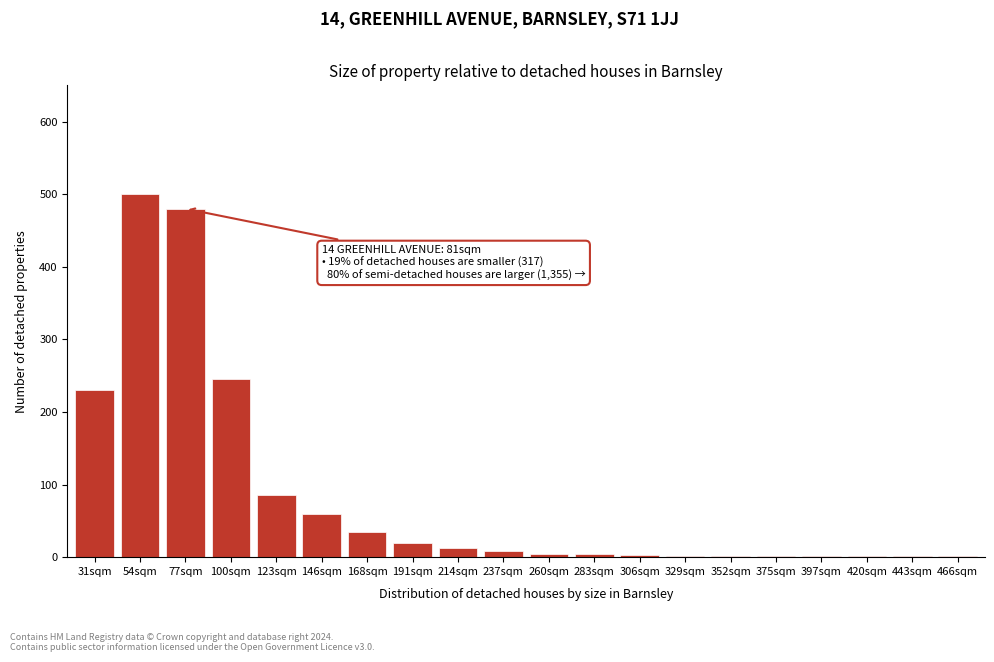

What is the change in value from 31sqm to 77sqm?

+250